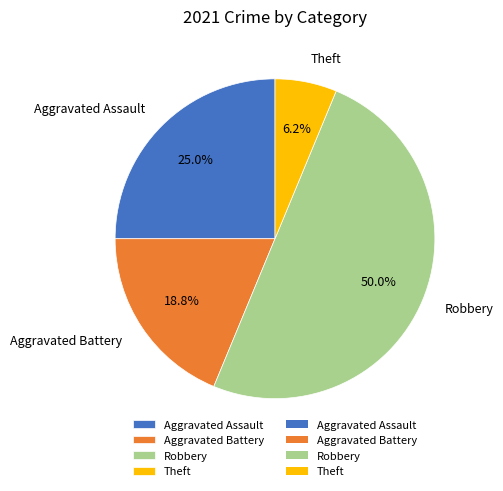

Rank the categories by value from highest to lowest.

Robbery, Aggravated Assault, Aggravated Battery, Theft